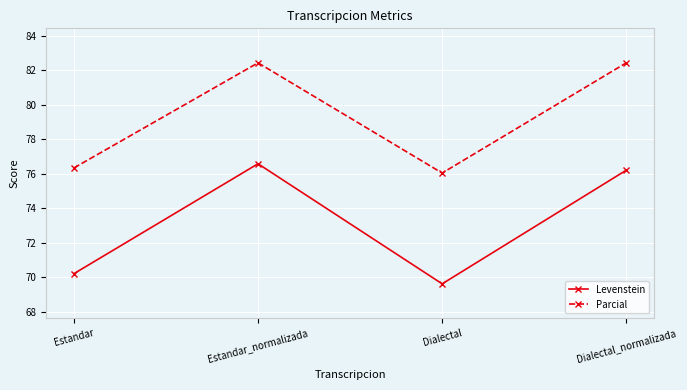

What are all the series names shown in the legend?

Levenstein, Parcial